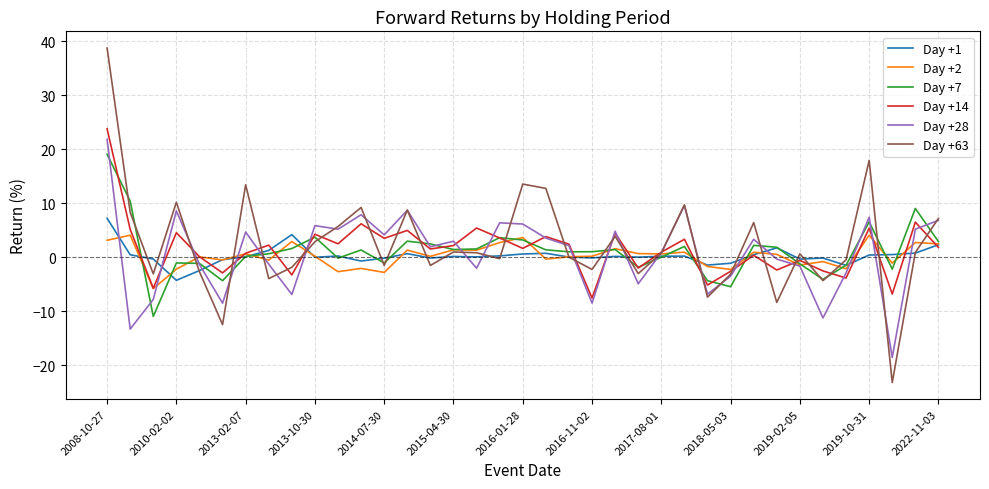

What is the maximum value shown in the chart?

38.8